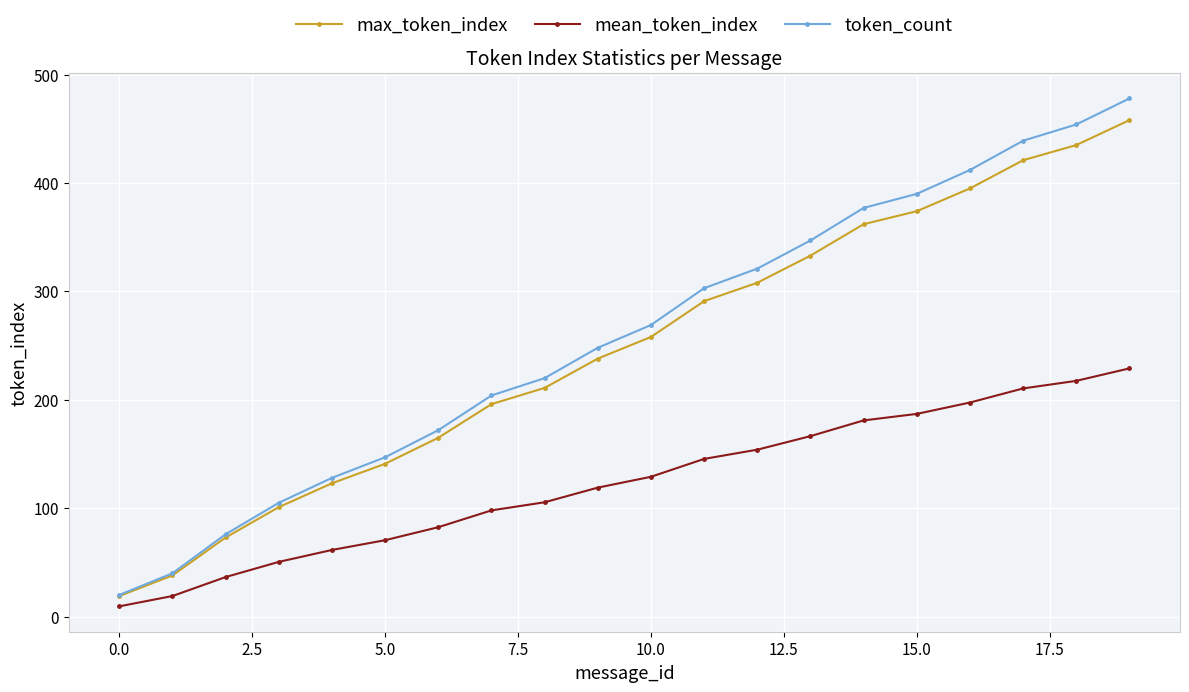

True or false: token_count and mean_token_index cross at least once.

False